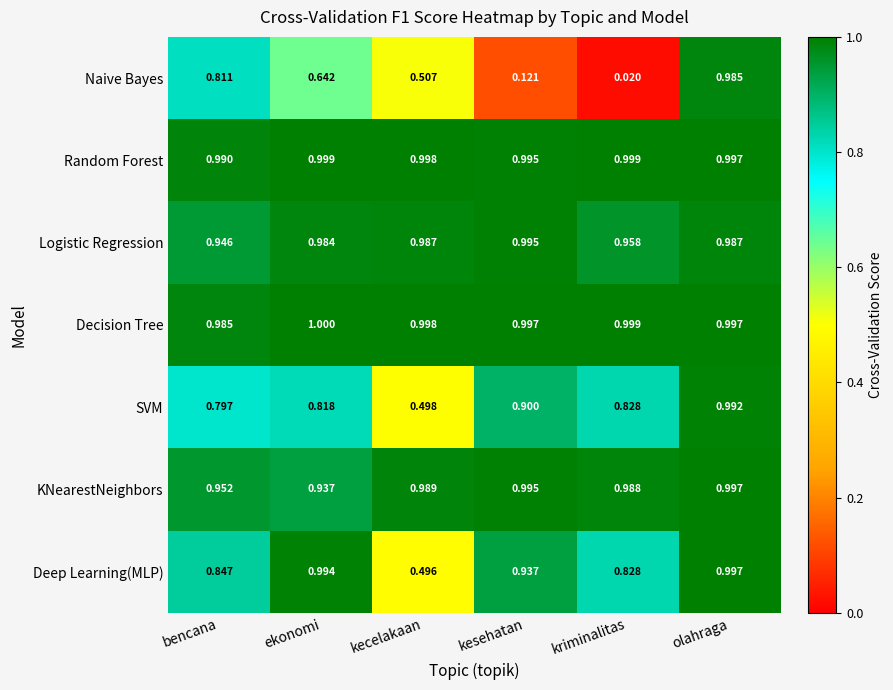

Rank the categories by Deep Learning(MLP) value from highest to lowest.

olahraga, ekonomi, kesehatan, bencana, kriminalitas, kecelakaan